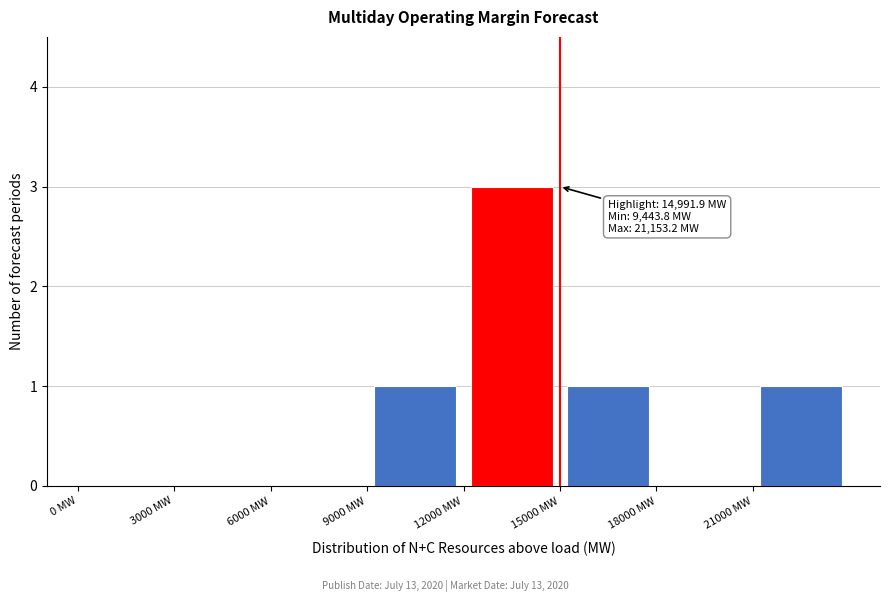

Over which range of the x-axis is the bar tallest?

12000 to 15000